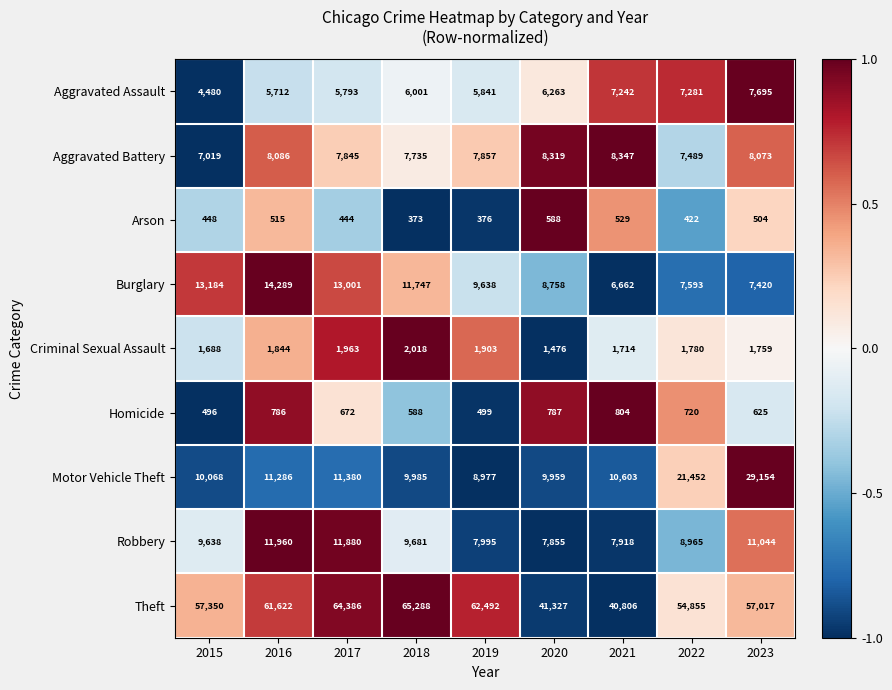

At which category is the sum across all series the highest?

2023